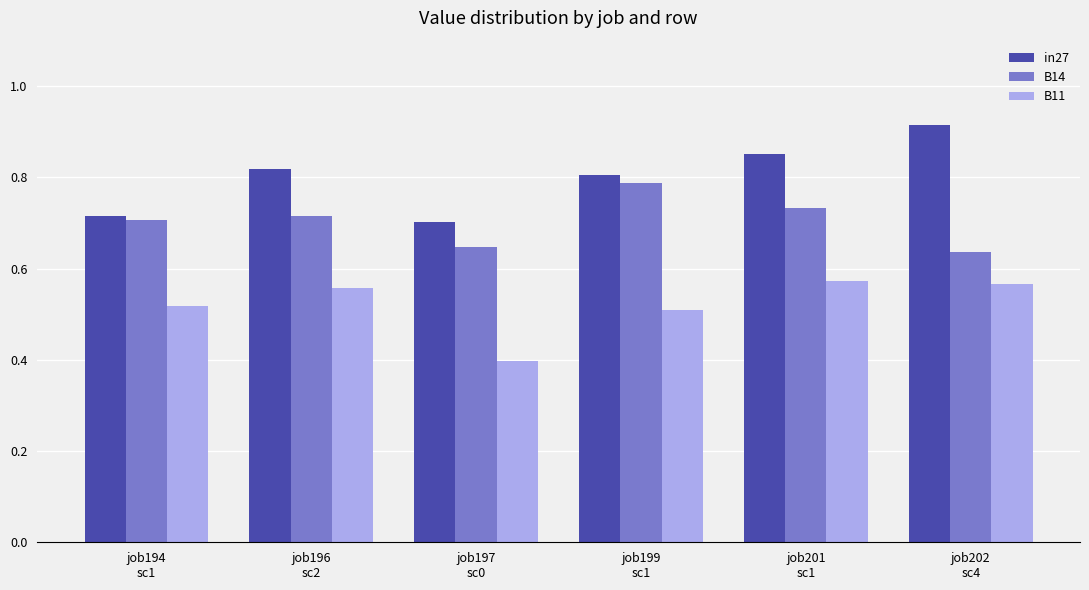

What is the sum of all in27 values?

4.8